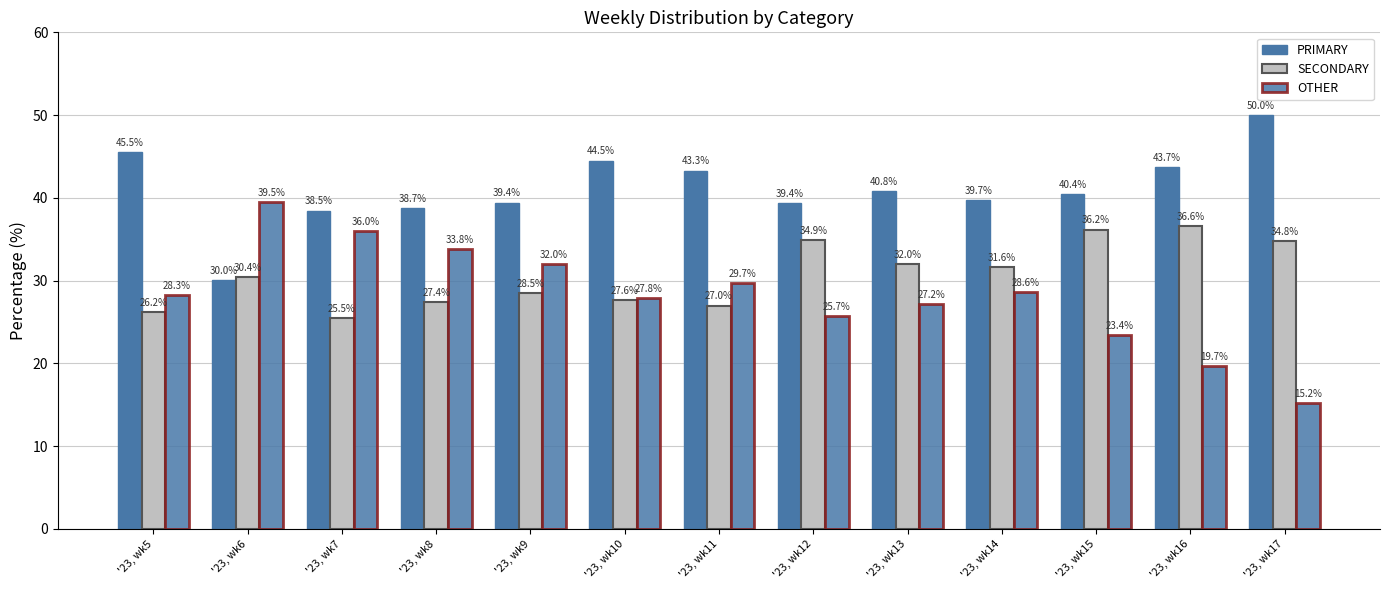

What is the value of the SECONDARY bar at the 11th from the left?

36.2